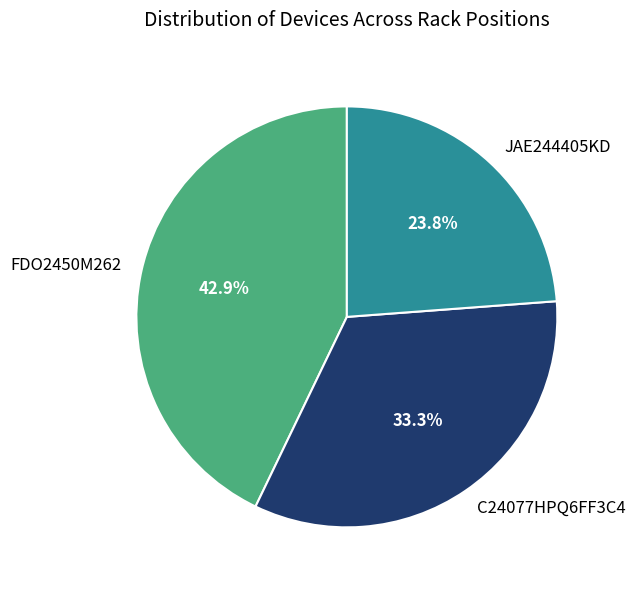

What is the smallest slice in the pie chart?

JAE244405KD